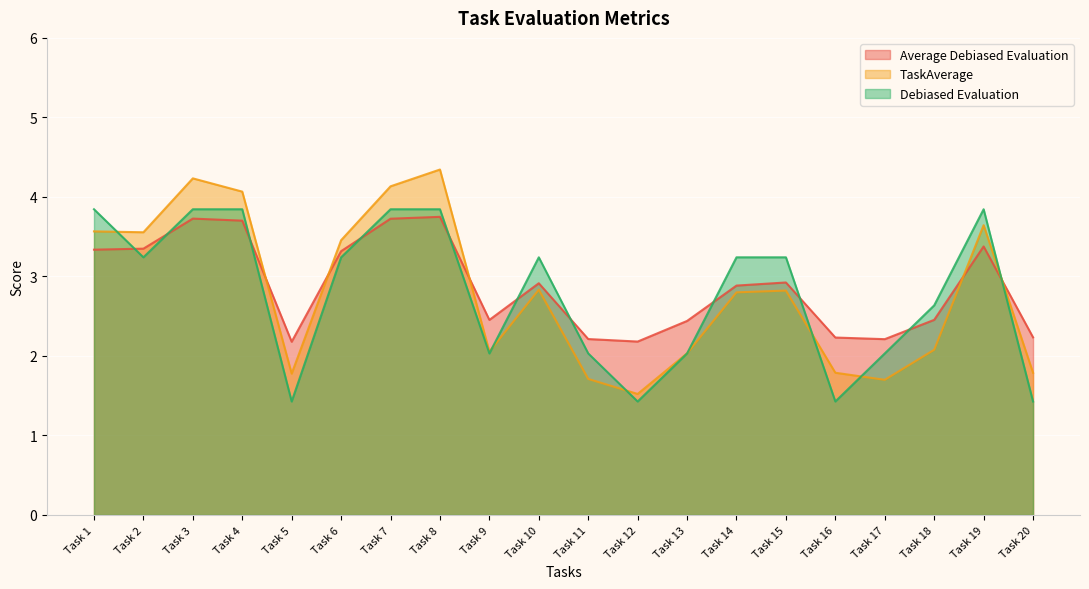

List the series in order of their peak value, lowest first.

Average Debiased Evaluation, Debiased Evaluation, TaskAverage